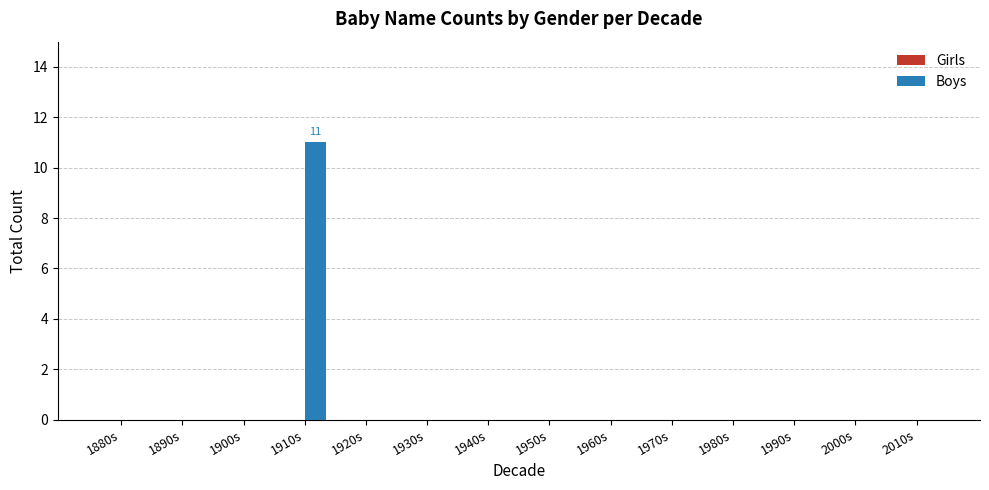

Which category has the highest value across all series?

1910s